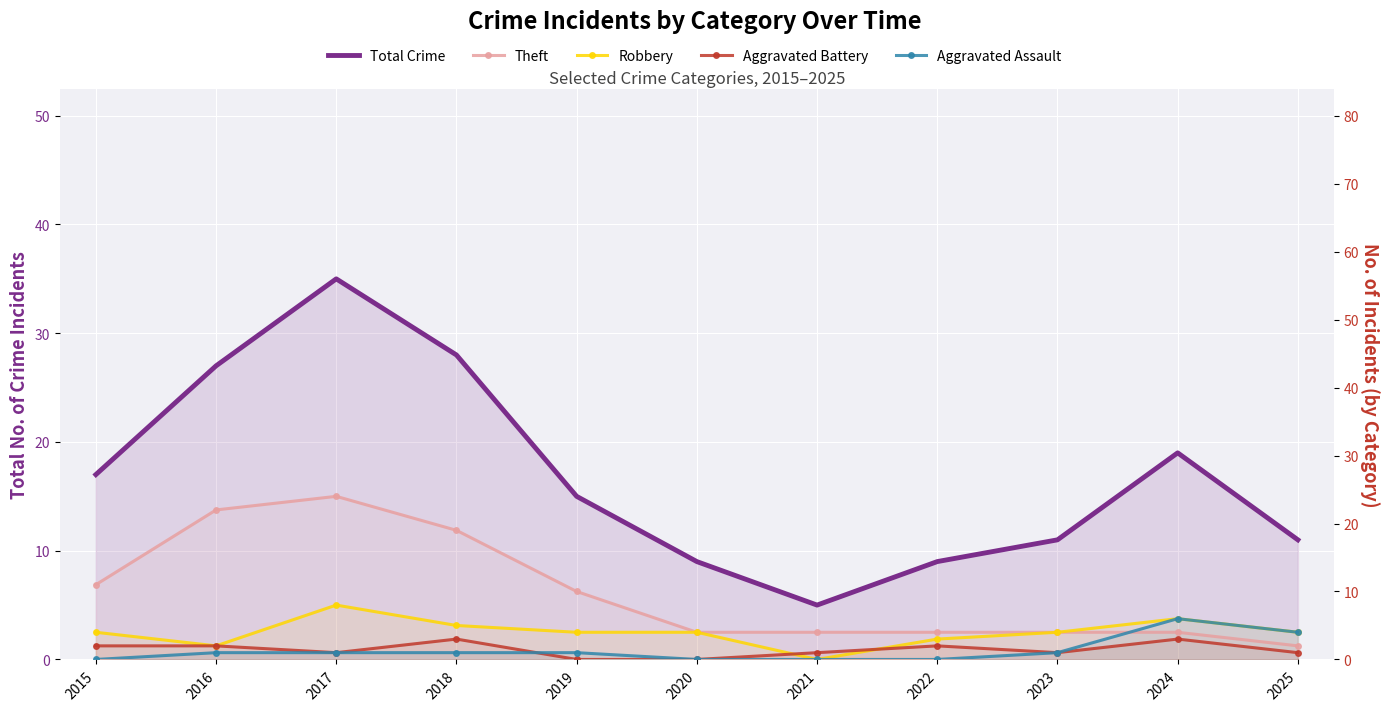

What is the sum of the Robbery values at 2018 and 2015?

9